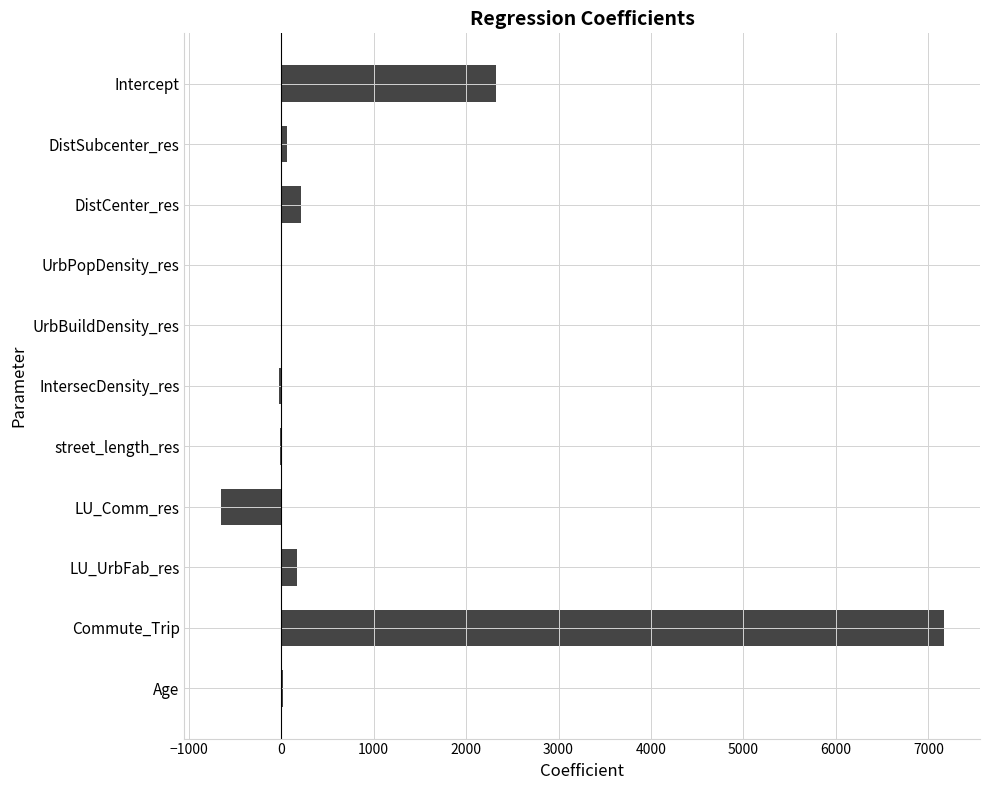

At which label is the value closest to 3256?

Intercept